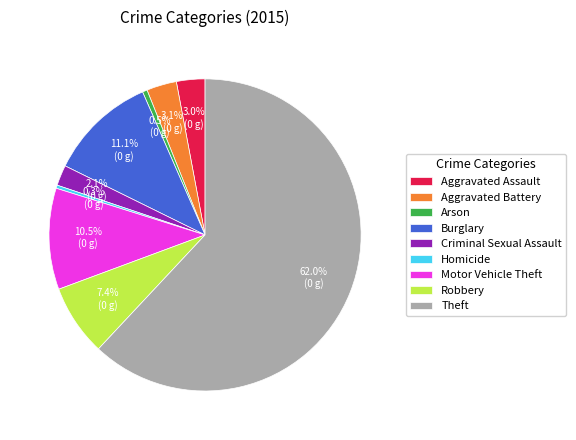

True or false: Motor Vehicle Theft accounts for 22% of the total.

False